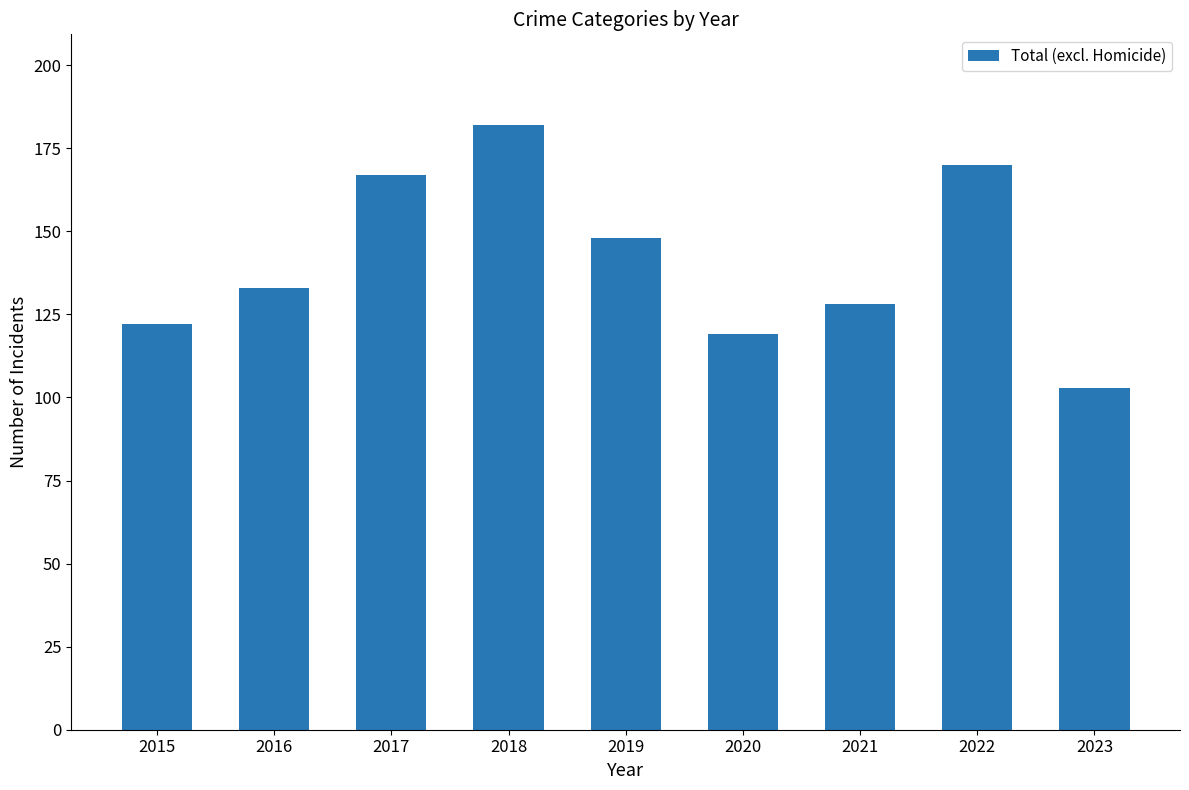

Reading left to right, extract all data points from this chart.

122	133	167	182	148	119	128	170	103